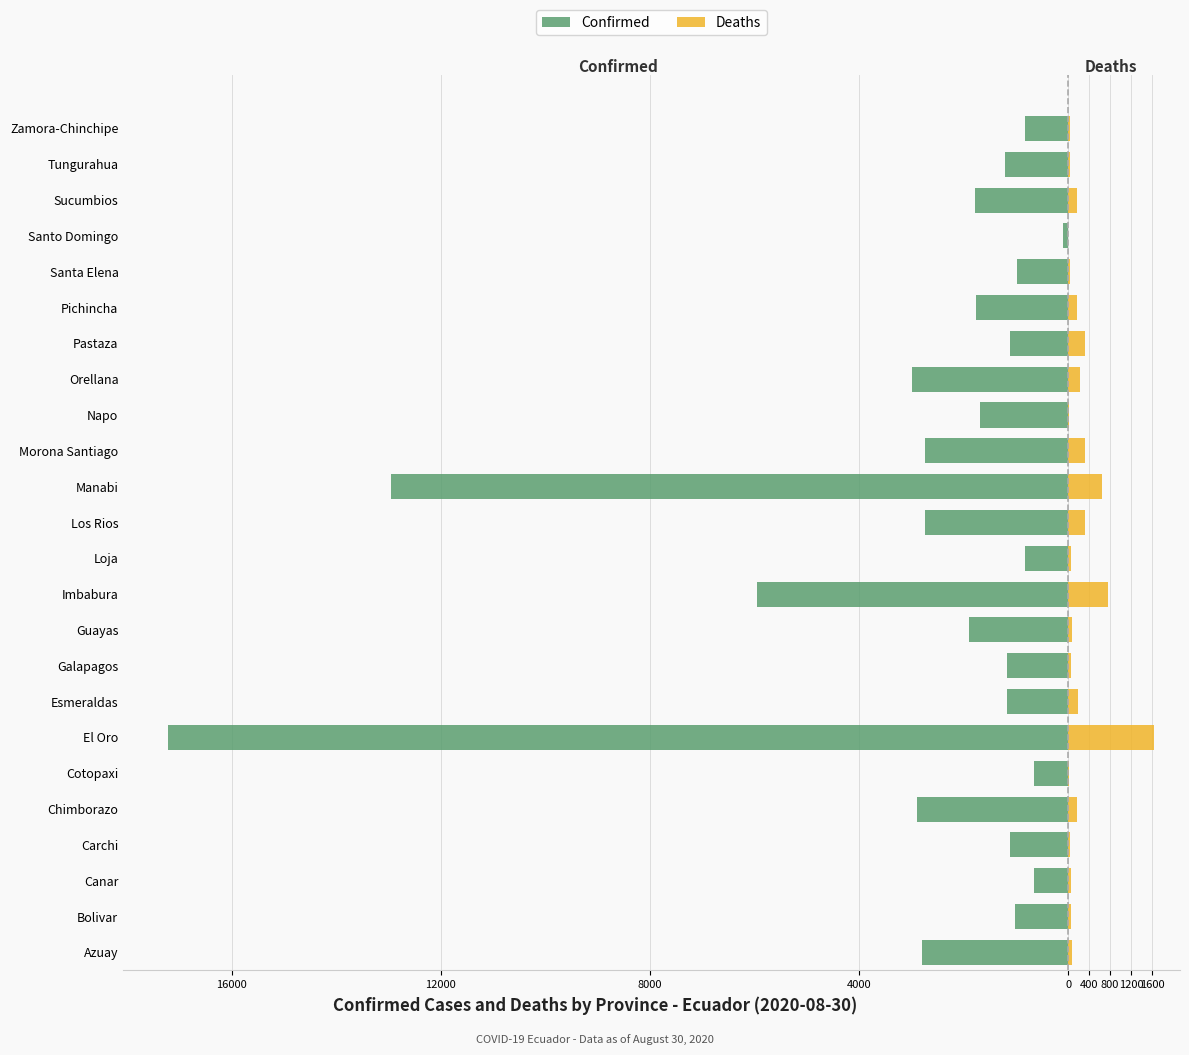

Between Tungurahua and Napo, which is larger?

Tungurahua